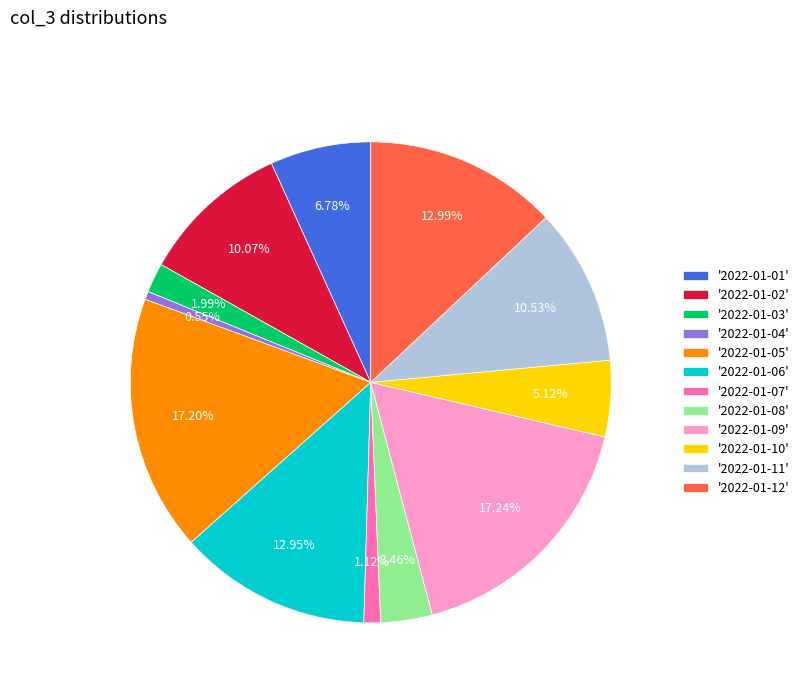

Do '2022-01-02' and '2022-01-07' together represent more than half of the pie?

No